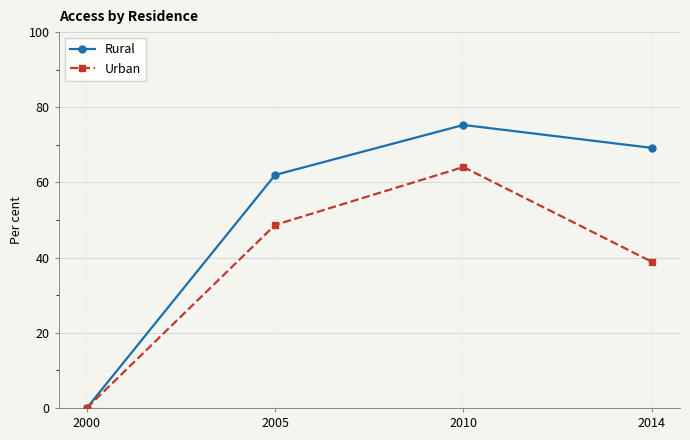

The Rural series shows 69.2 at 2014. True or false?

True